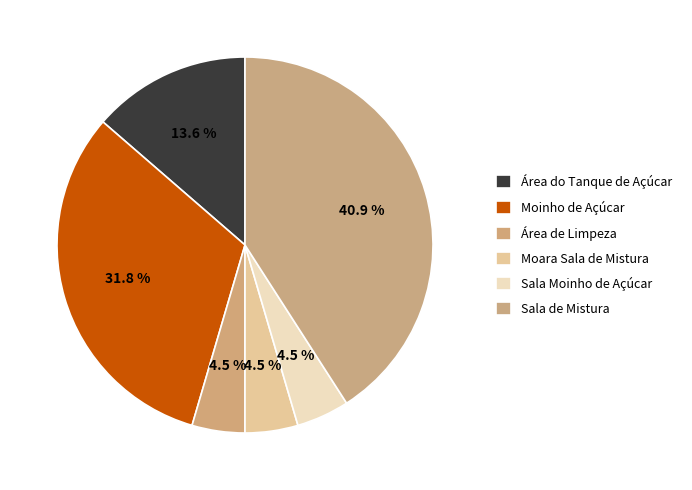

Which category has the smallest portion of the pie?

Área de Limpeza